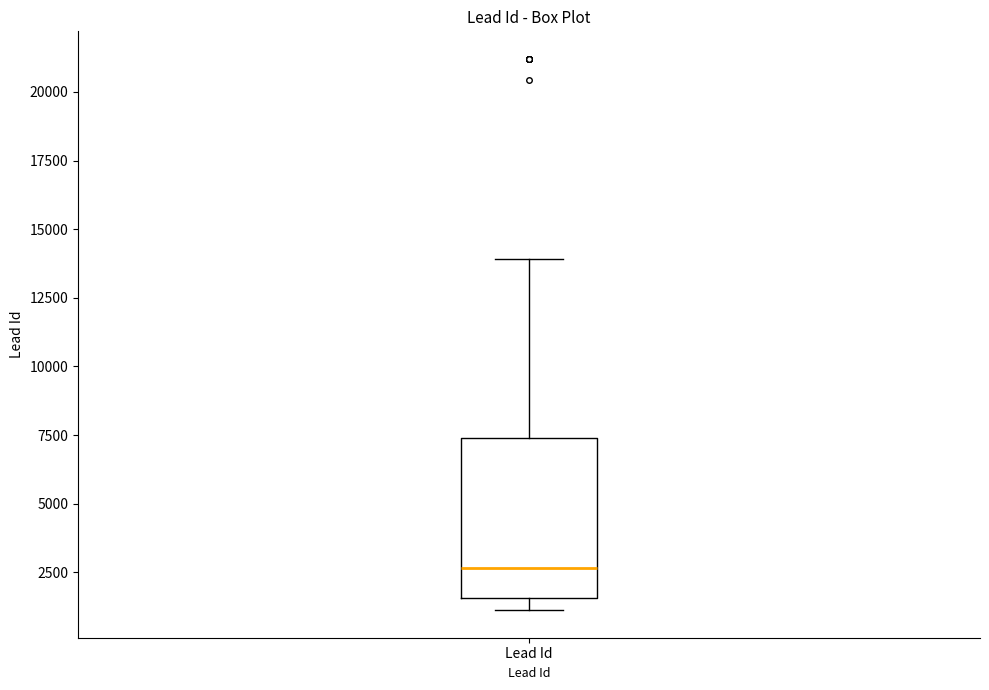

Read this box plot against the y-axis: the position of the median line, the range covered by the box, and the ends of both whiskers. The values are not printed on the chart, so give them approximately, as read against the axis.

median 2500, box 1500 to 7500, whiskers 1000 to 14000